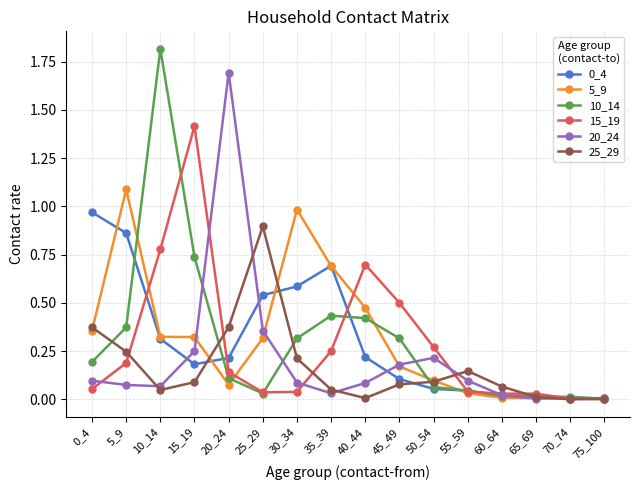

Which series has the largest range (max minus min)?

10_14